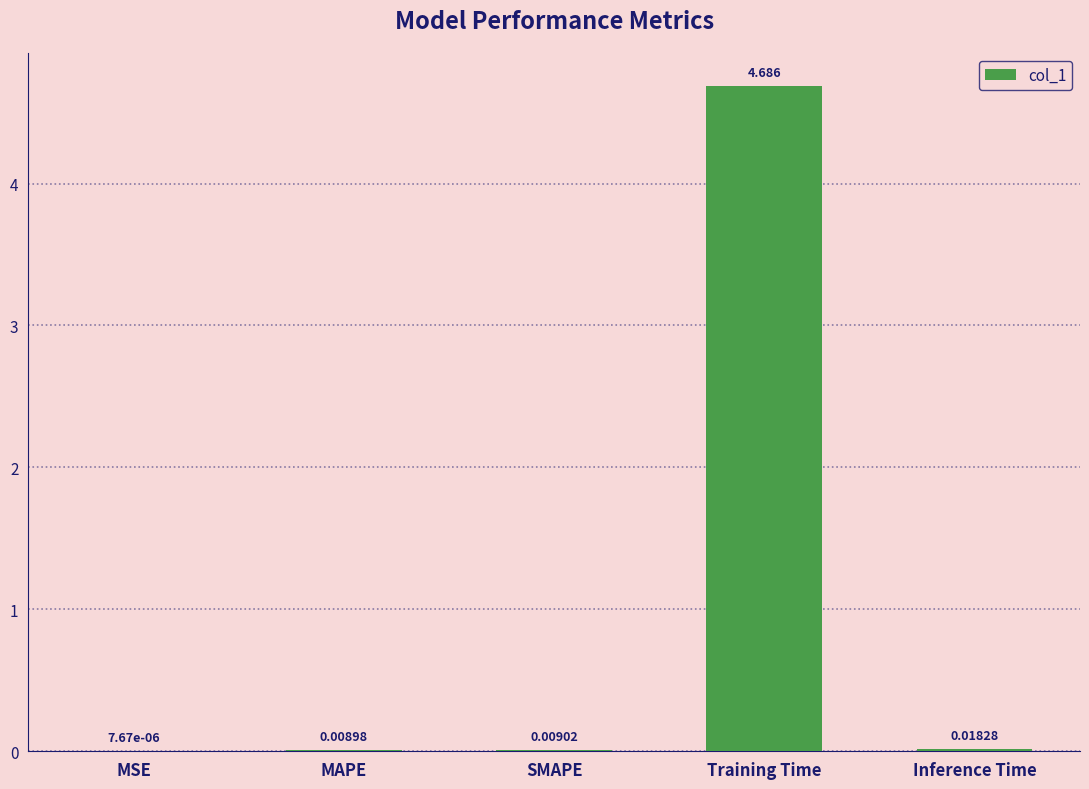

Between Inference Time and Training Time, which is larger?

Training Time